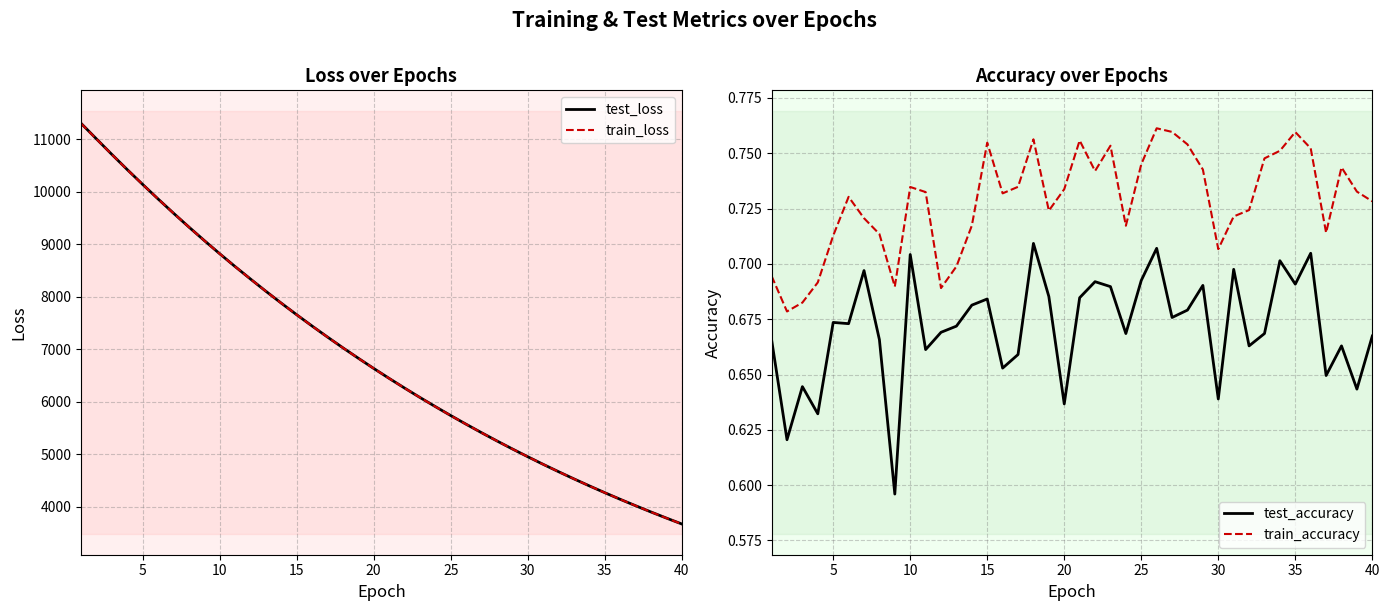

True or false: test_accuracy and train_accuracy intersect in this chart.

False